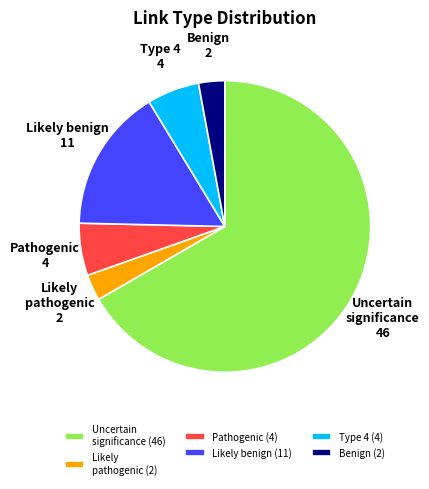

Is the sum of Type 4 and Pathogenic greater than half?

No